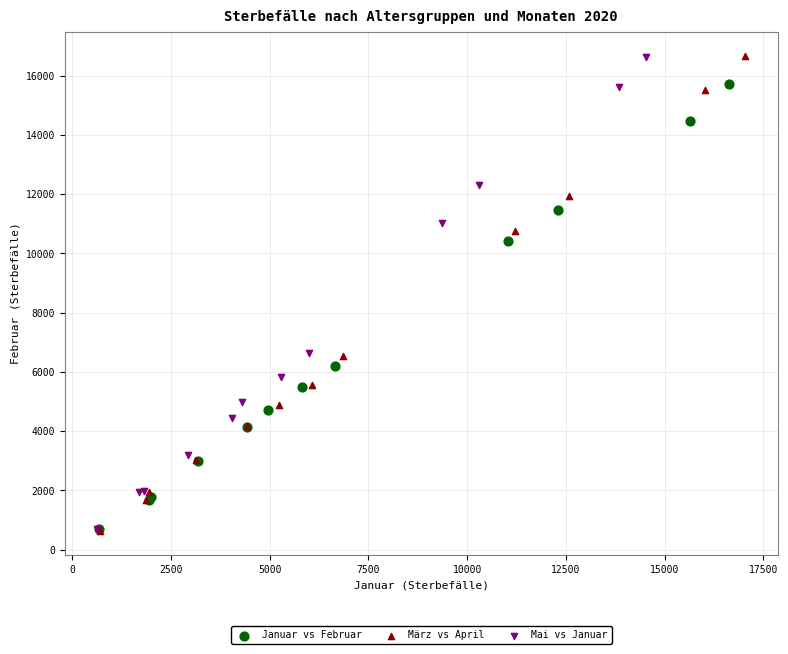

What are all the series names shown in the legend?

Januar vs Februar, März vs April, Mai vs Januar